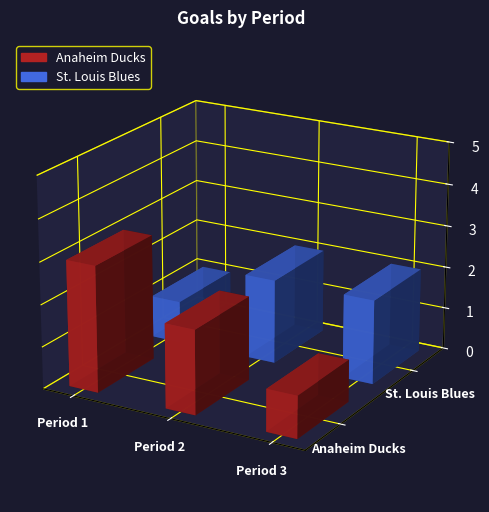

Reading left to right, list all the values displayed in this chart.

Anaheim Ducks: 3	2	1
St. Louis Blues: 1	2	2